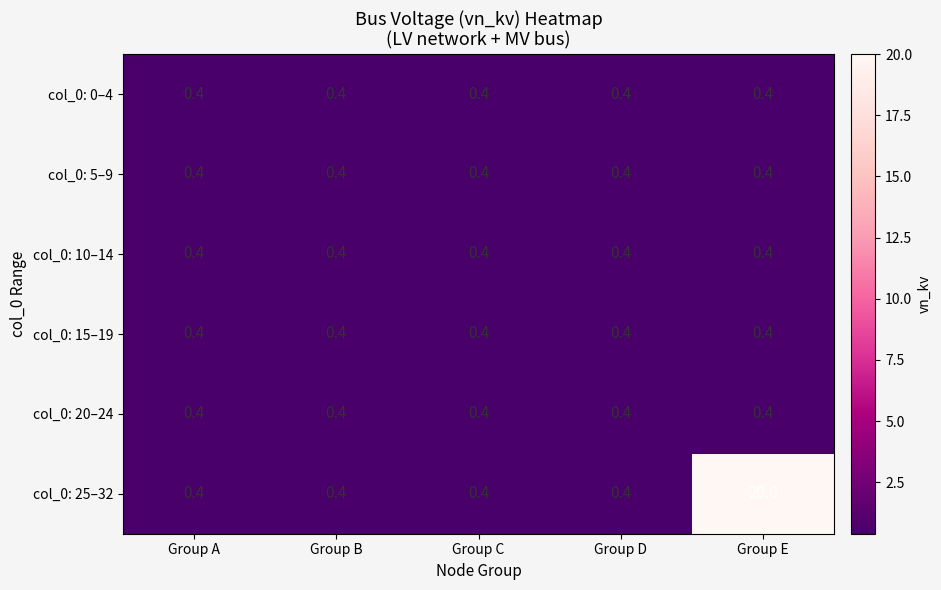

Which series has the widest spread of values?

col_0: 25–32